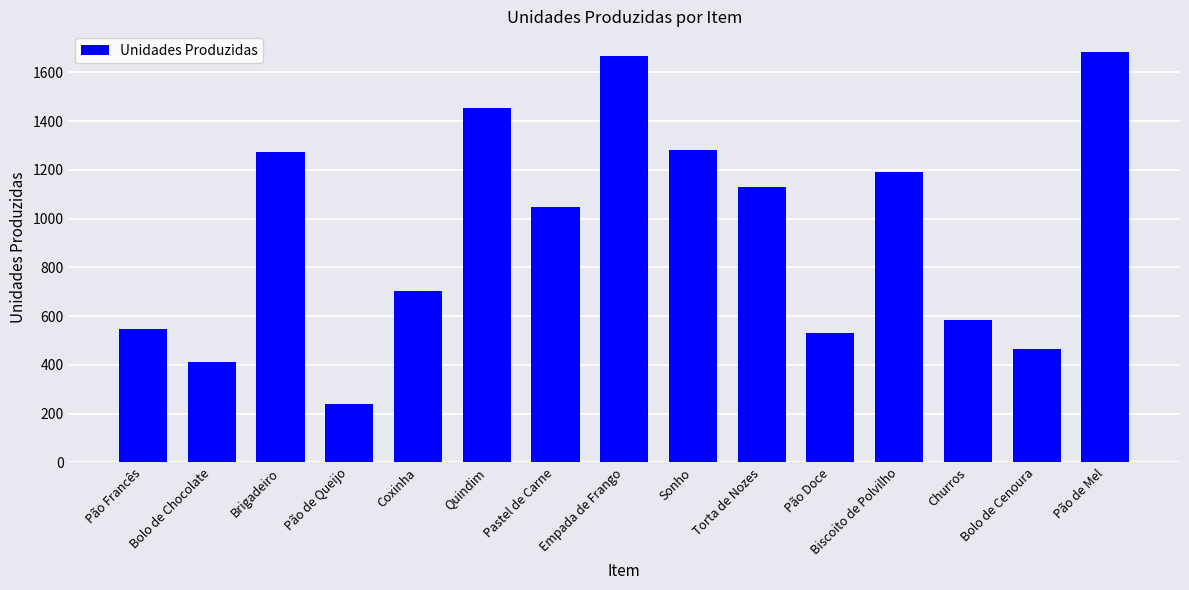

What is the minimum value shown in the chart?

240